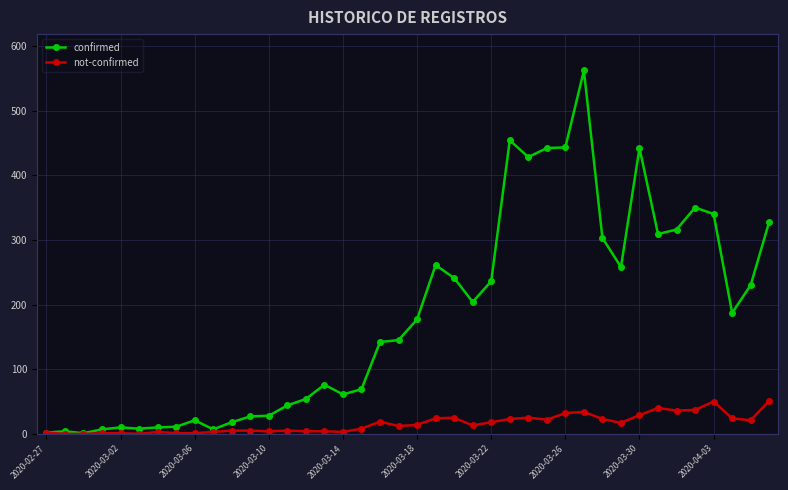

What is the maximum value for confirmed?

562